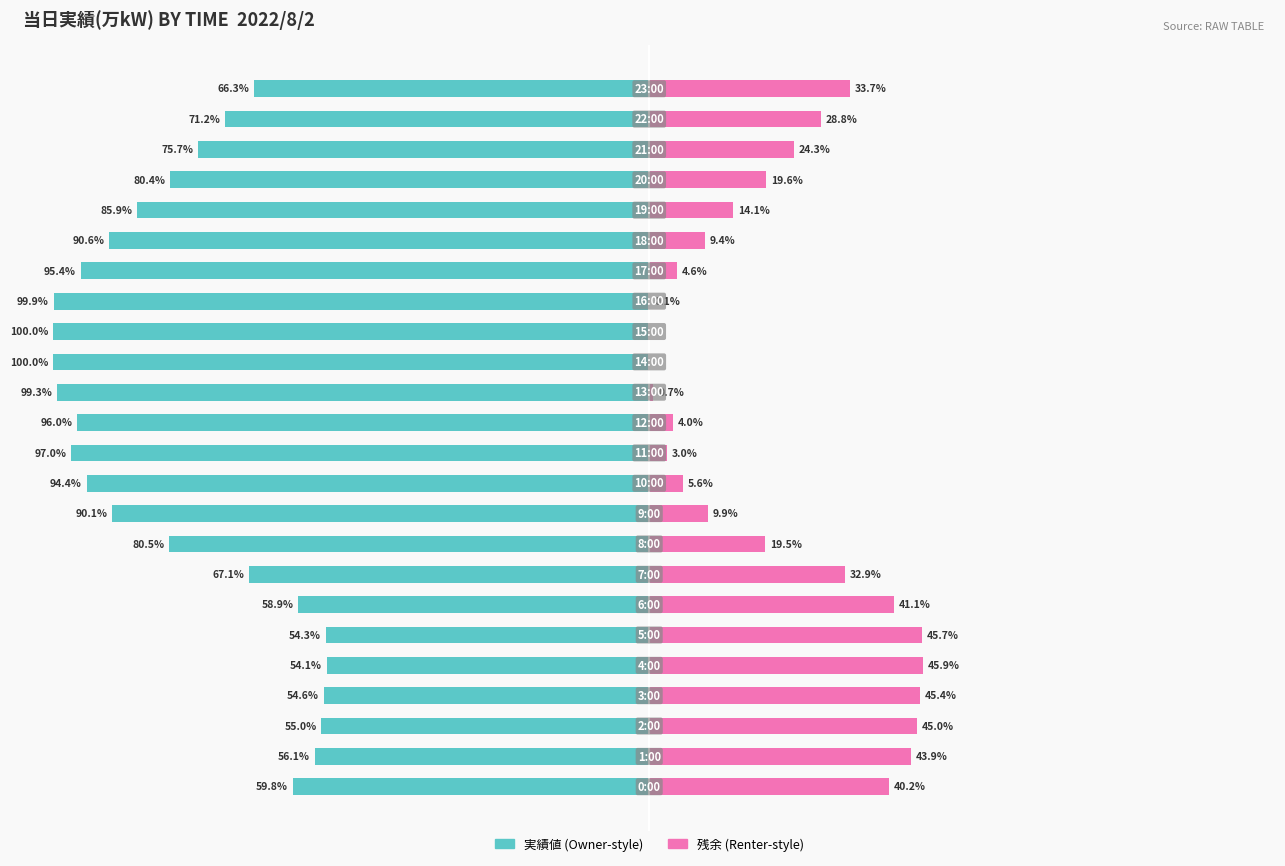

True or false: 残余(%) has a value of 21.5 at 7.

False